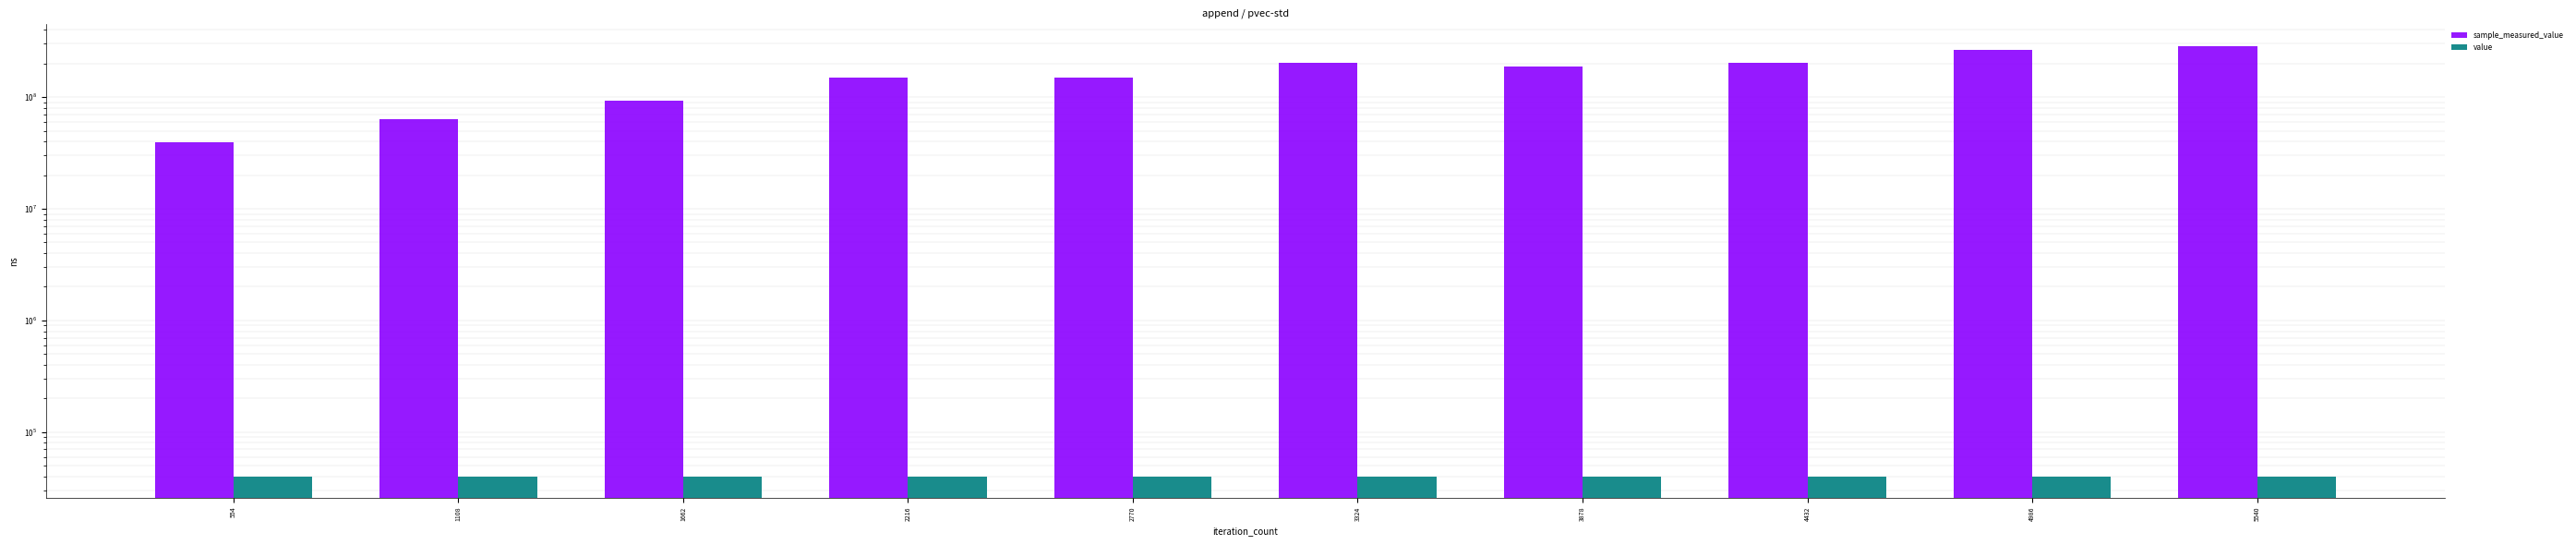

What is the total value across all series at 3324?

201310693